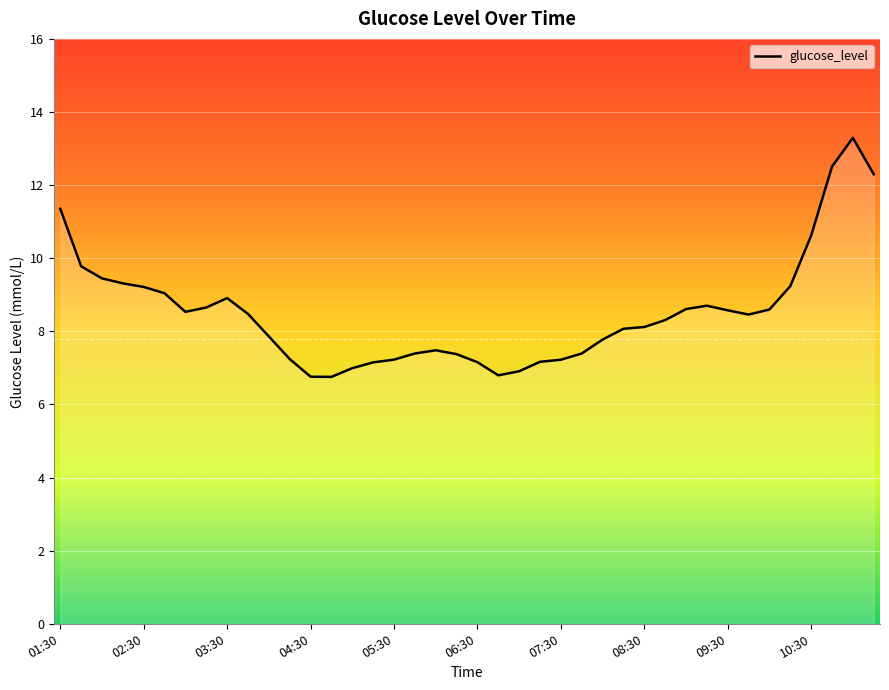

What is the greatest value displayed?

13.3